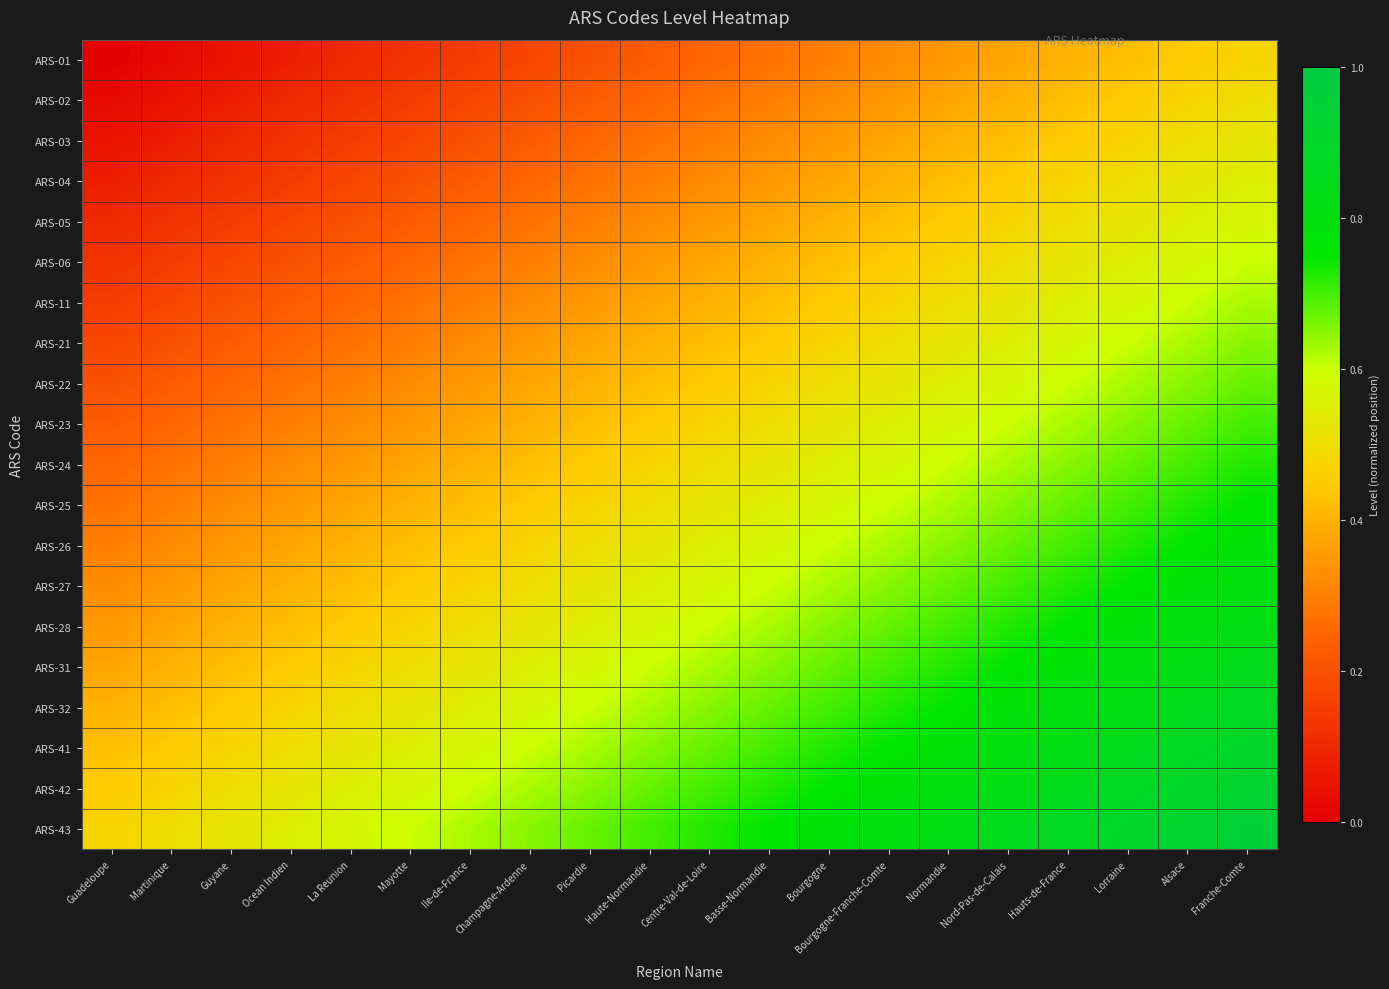

At how many categories does at least one series exceed 0?

20